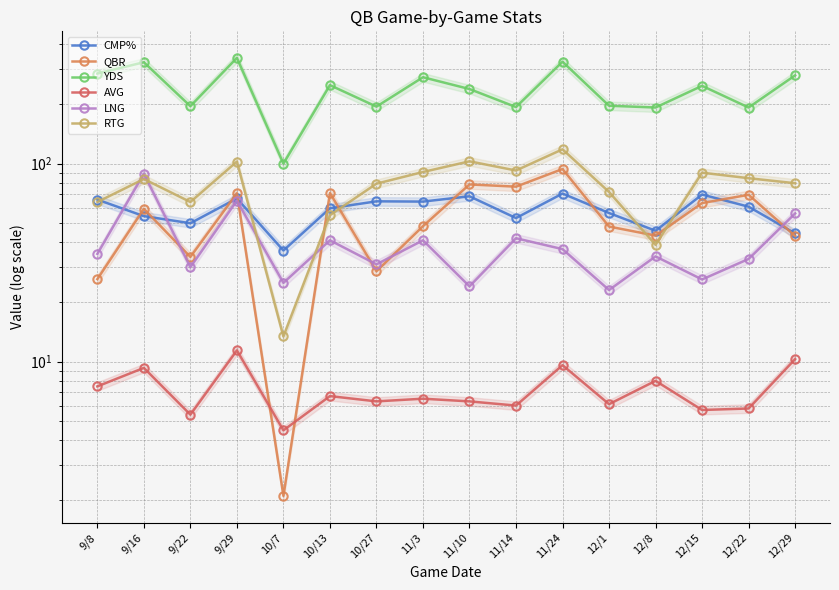

Where is the first local maximum for LNG?

9/16